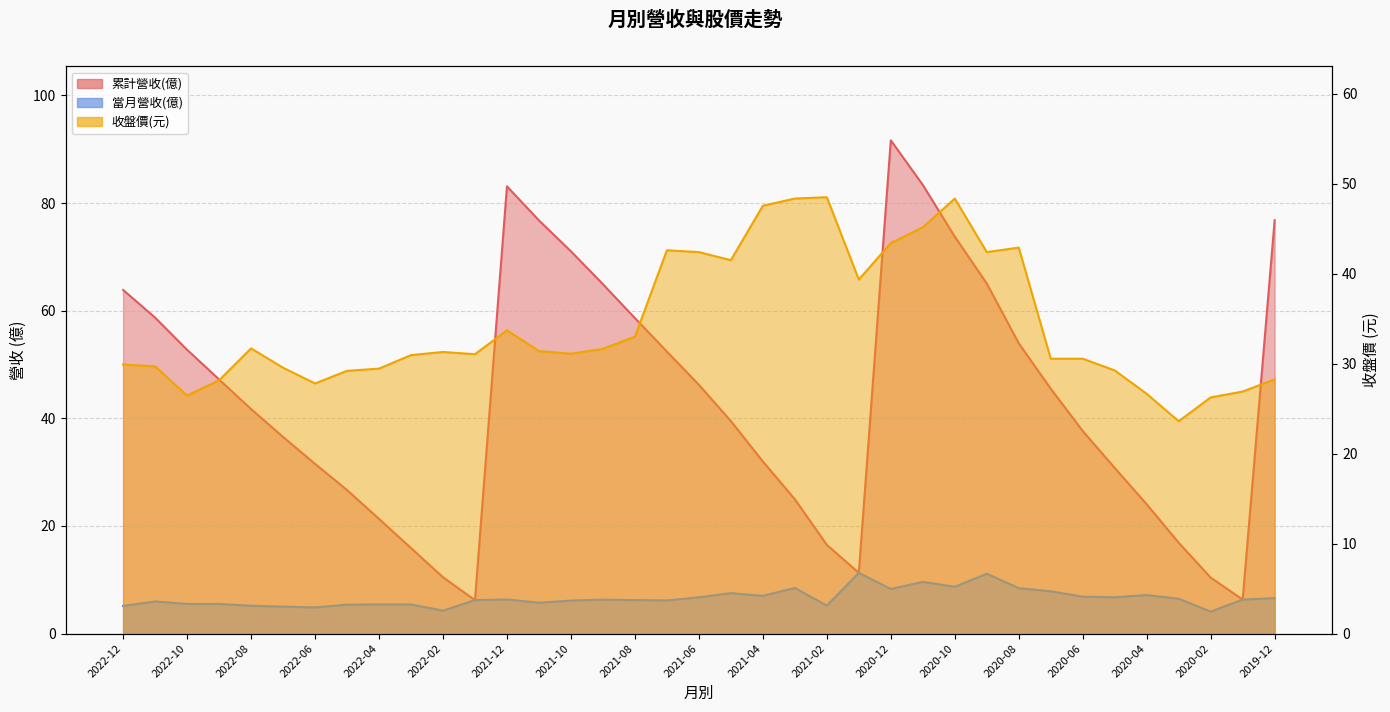

What is the greatest value displayed?

91.7